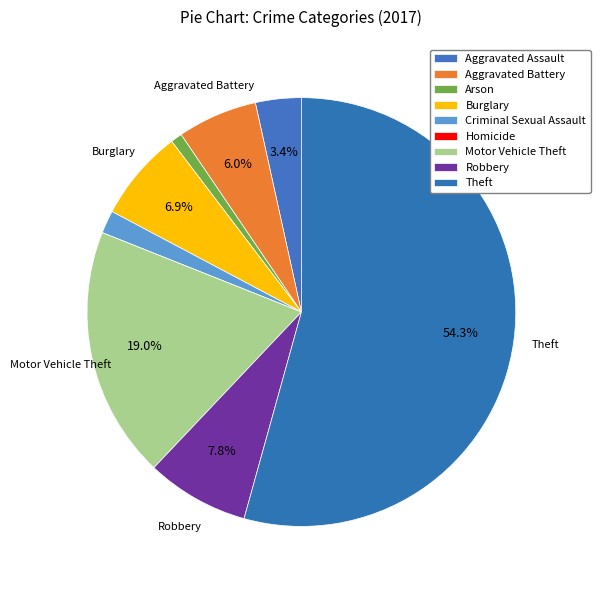

To the nearest percent, what portion does Criminal Sexual Assault represent?

2%